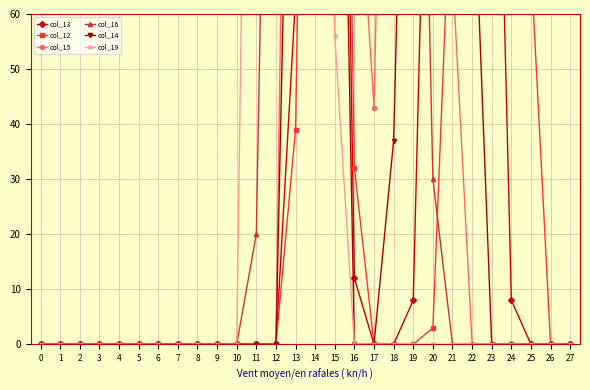

At 20, list the series in order from largest to smallest.

col_14, col_15, col_13, col_16, col_12, col_19